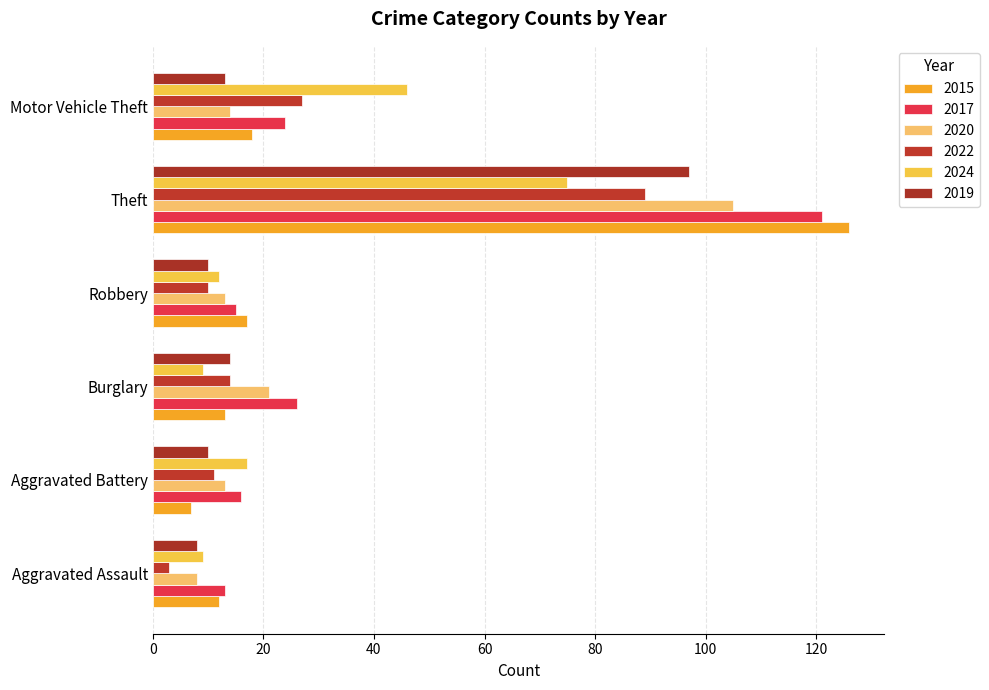

What is the label of the 5th bar from the right?

Aggravated Battery